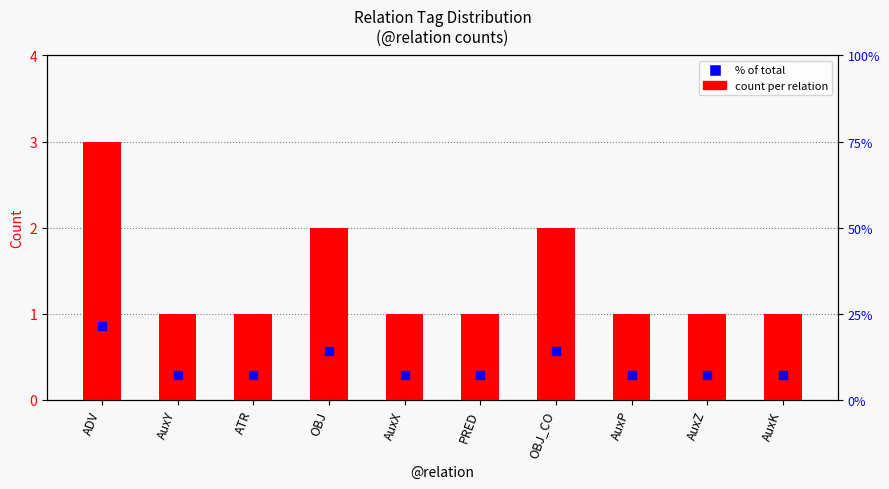

Which series contains the lowest Y value?

count per relation